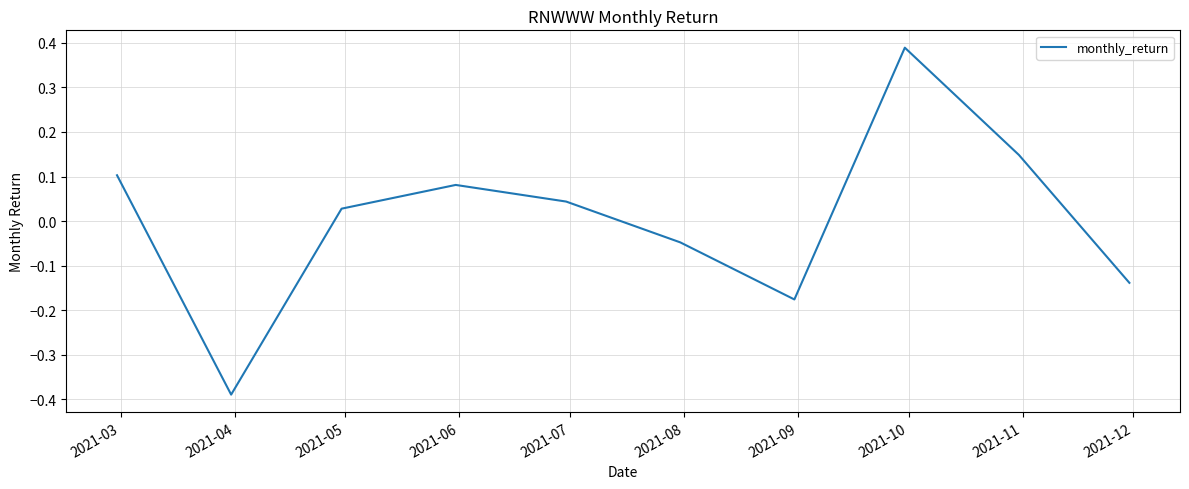

How many lines are shown in the chart?

1